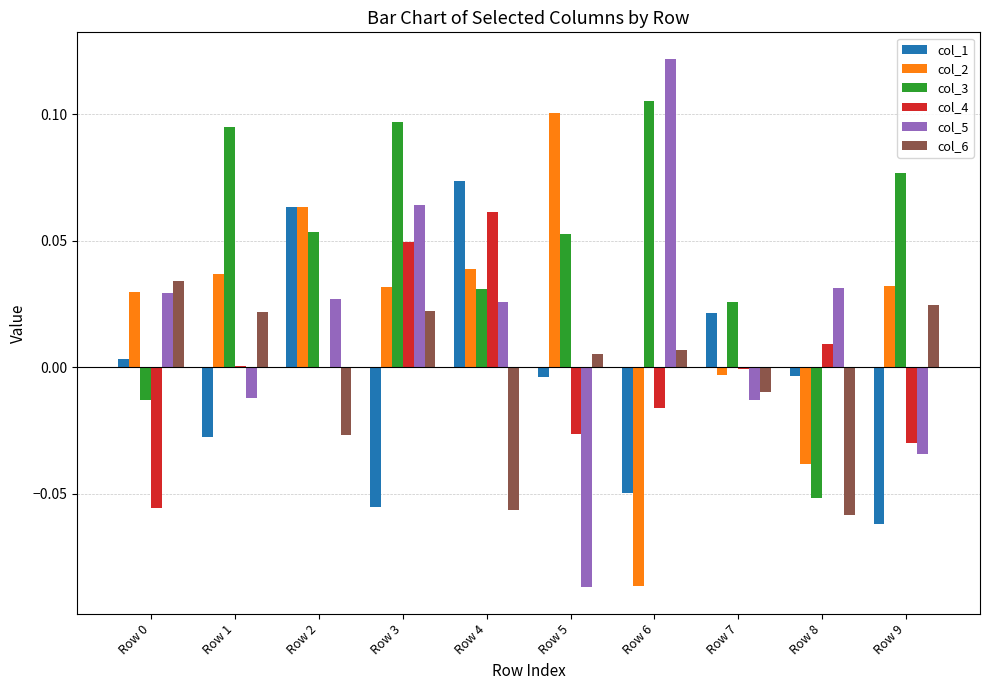

The col_5 series shows -0.0 at Row 7. True or false?

True